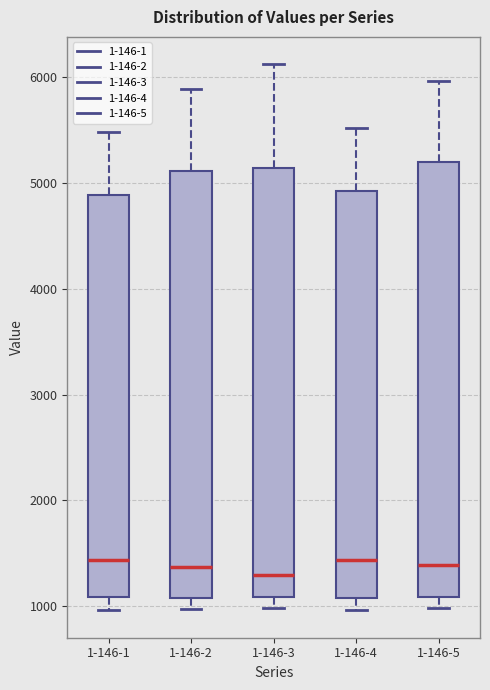

Reading left to right, read every box against the y-axis: the position of its median line, the range the box covers, and the ends of its whiskers. The values are not printed on the chart, so give them approximately, as read against the axis.

1-146-1: median 1400, box 1100 to 4900, whiskers 1000 to 5500
1-146-2: median 1400, box 1100 to 5100, whiskers 1000 to 5900
1-146-3: median 1300, box 1100 to 5100, whiskers 1000 to 6100
1-146-4: median 1400, box 1100 to 4900, whiskers 1000 to 5500
1-146-5: median 1400, box 1100 to 5200, whiskers 1000 to 6000